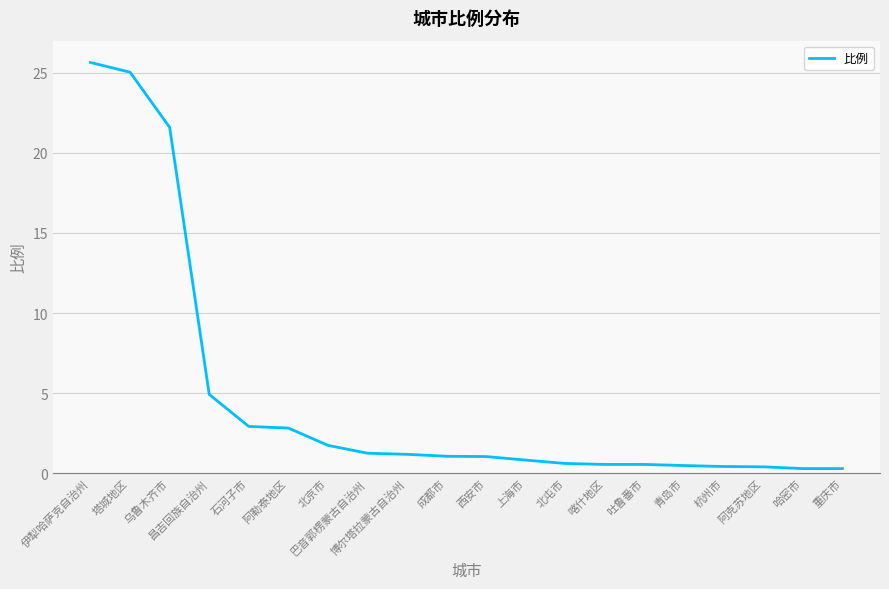

What is the change in value from 伊犁哈萨克自治州 to 杭州市?

-25.2